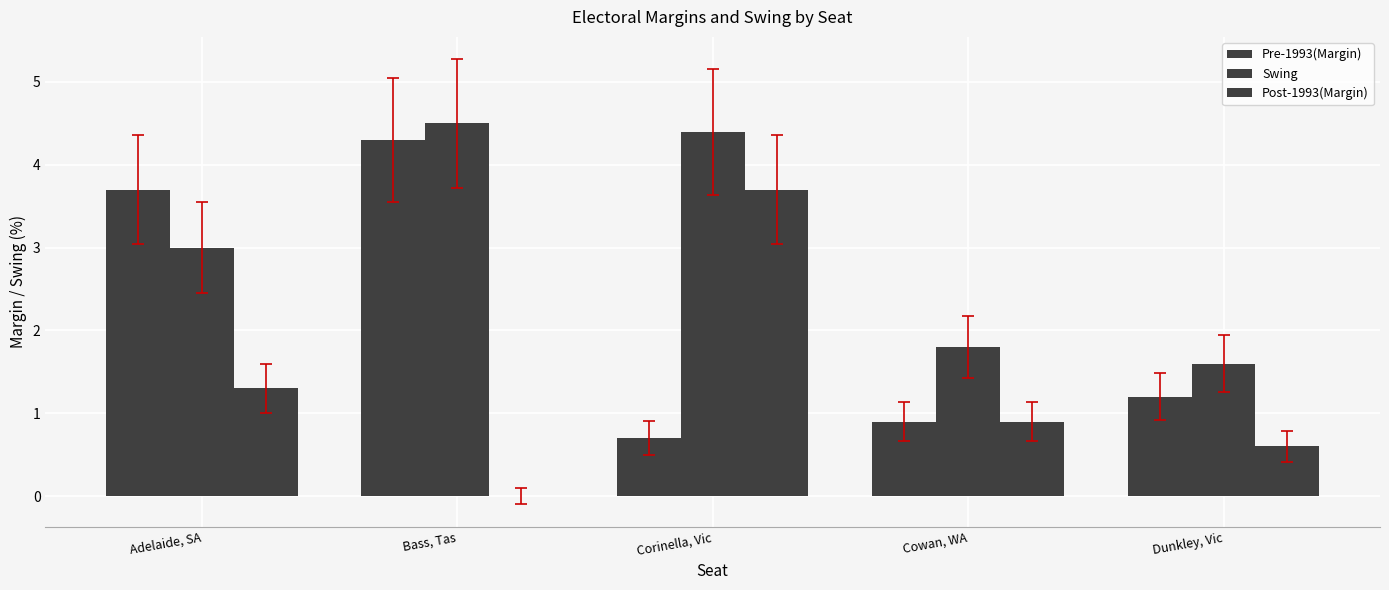

How many series are shown in this chart?

3